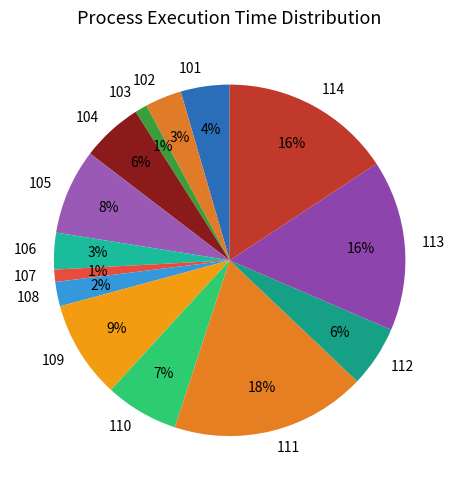

Which category has the biggest portion of the pie?

111